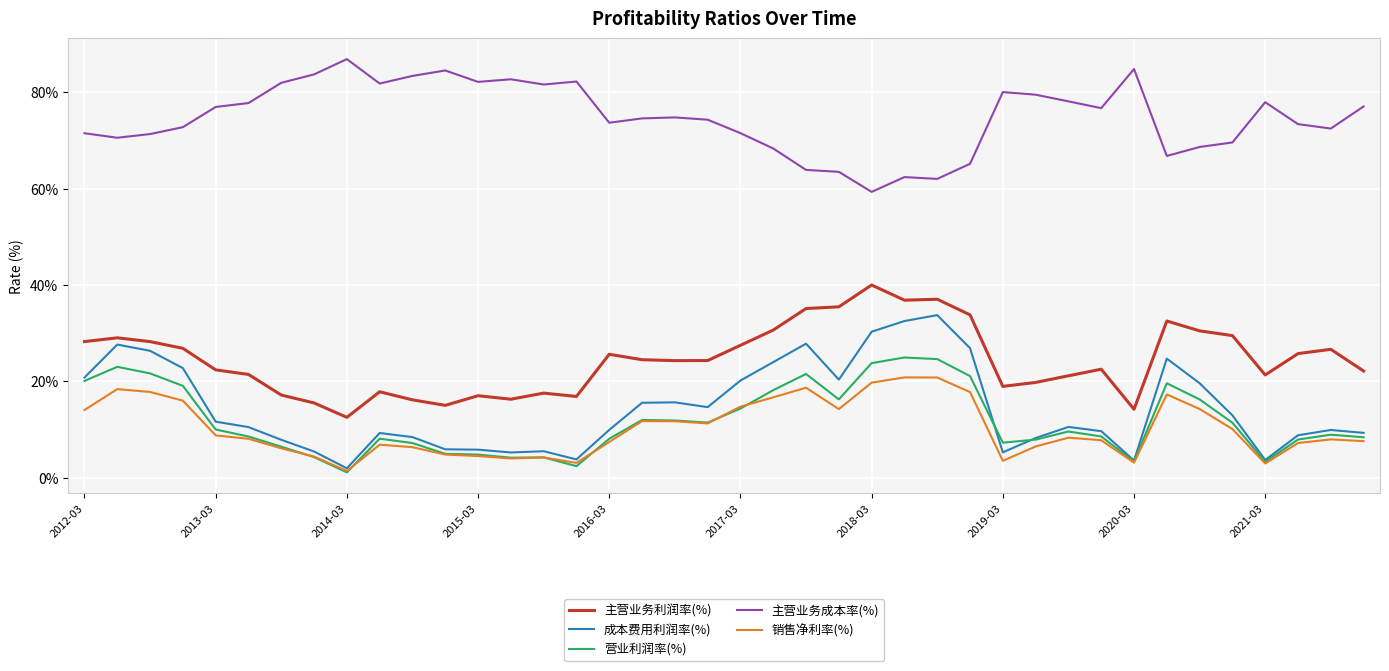

What is the lowest value of the 成本费用利润率(%) series?

2.0